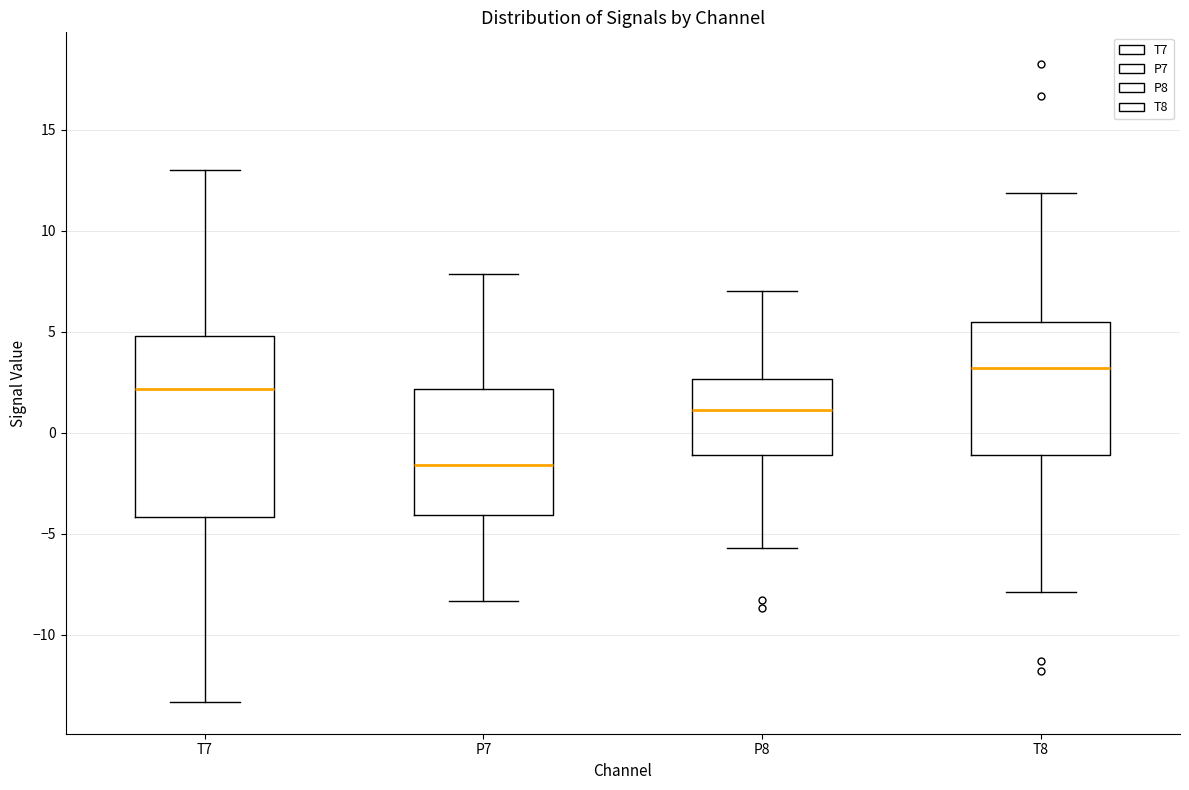

Reading left to right, read every box against the y-axis: the position of its median line, the range the box covers, and the ends of its whiskers. The values are not printed on the chart, so give them approximately, as read against the axis.

T7: median 2.0, box -4.0 to 5.0, whiskers -13.5 to 13.0
P7: median -1.5, box -4.0 to 2.0, whiskers -8.5 to 8.0
P8: median 1.0, box -1.0 to 2.5, whiskers -5.5 to 7.0
T8: median 3.0, box -1.0 to 5.5, whiskers -8.0 to 12.0